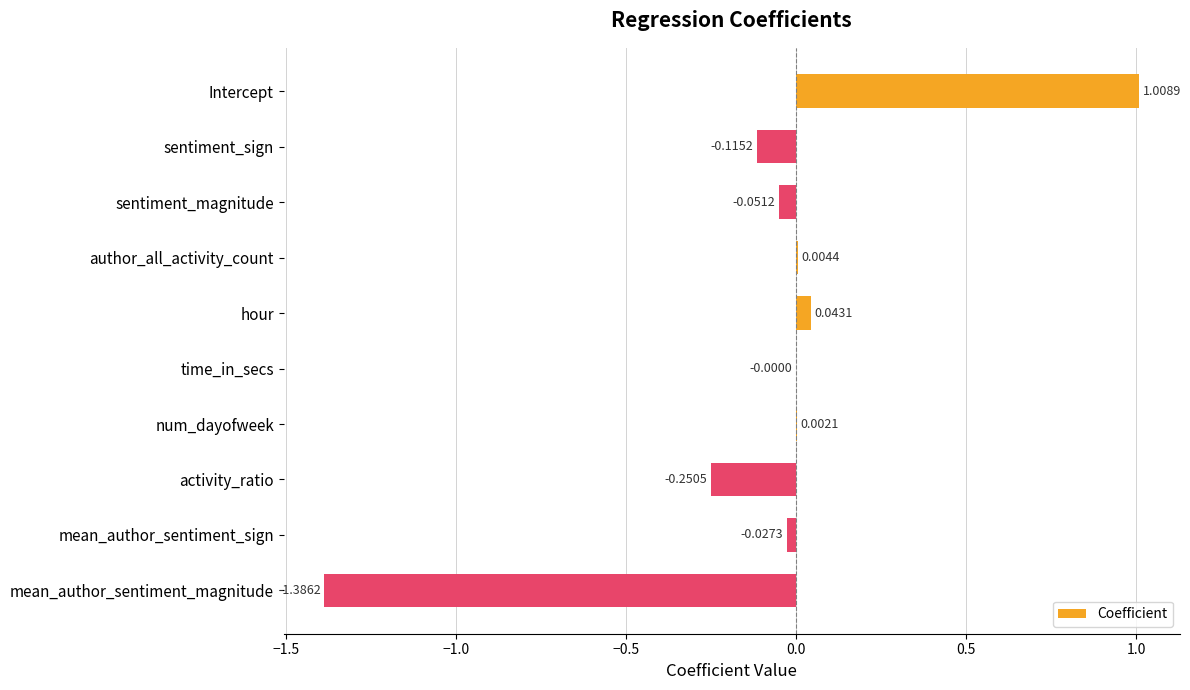

What is the sum of all values?

-0.8